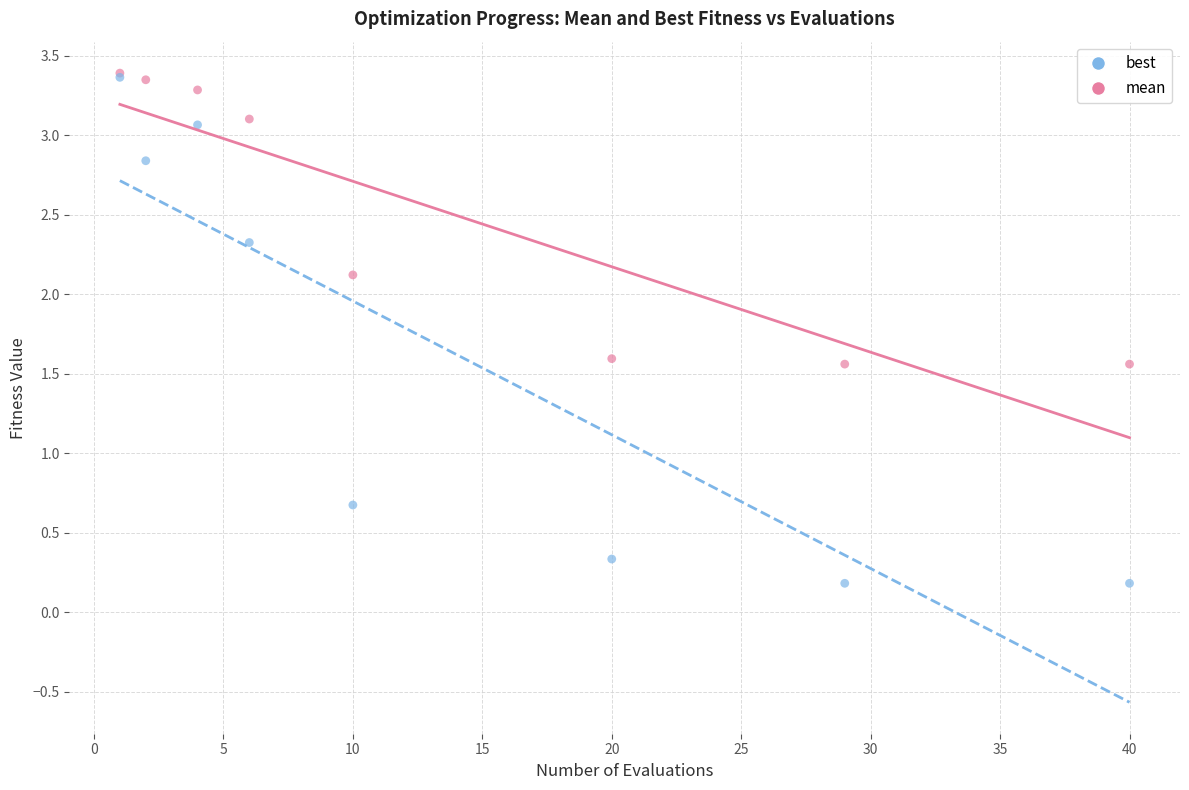

What are all the series names shown in the legend?

best, mean